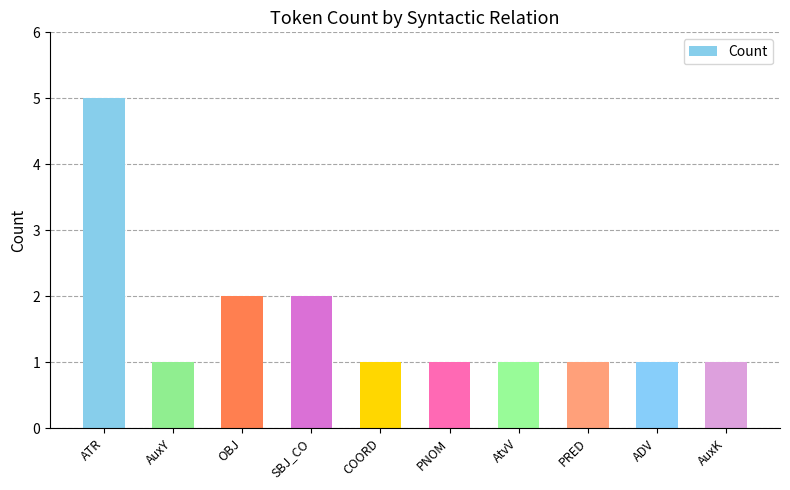

What is the approximate value at OBJ?

2